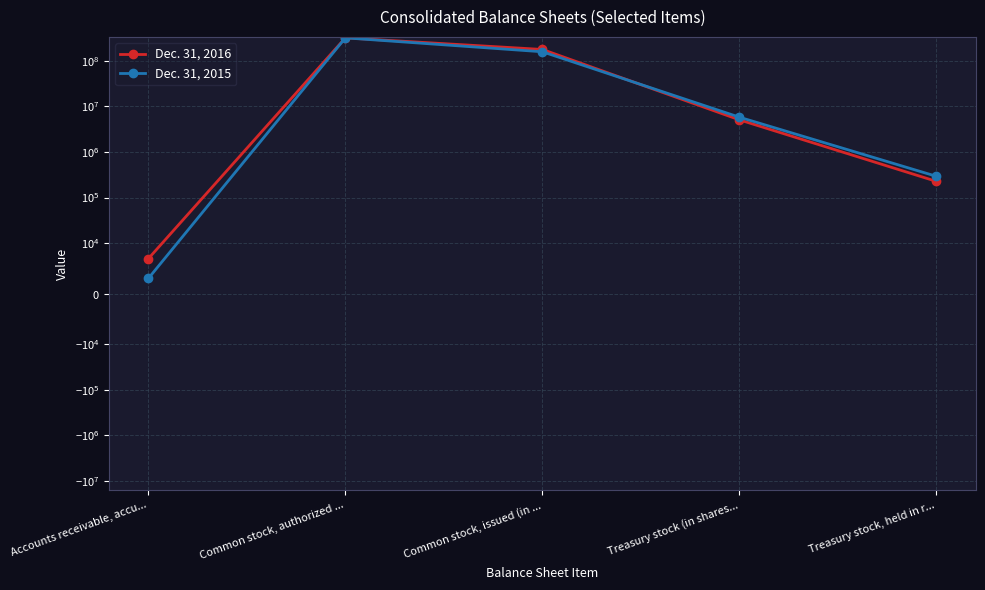

After their last crossing, which series has the higher values: Dec. 31, 2015 or Dec. 31, 2016?

Dec. 31, 2015